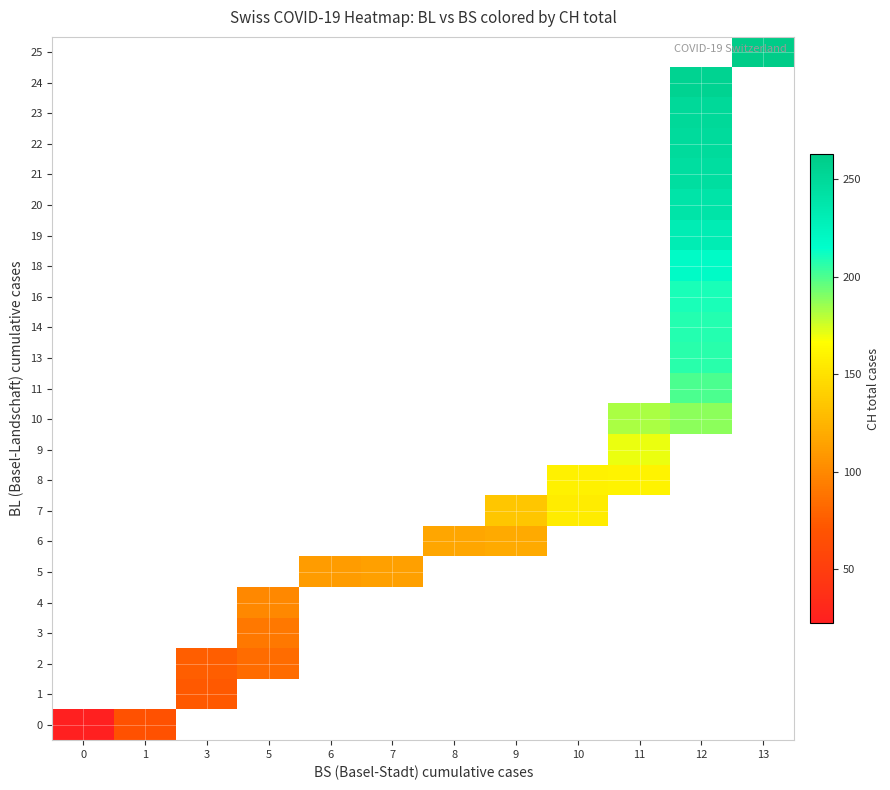

At how many categories does at least one series exceed 260?

1